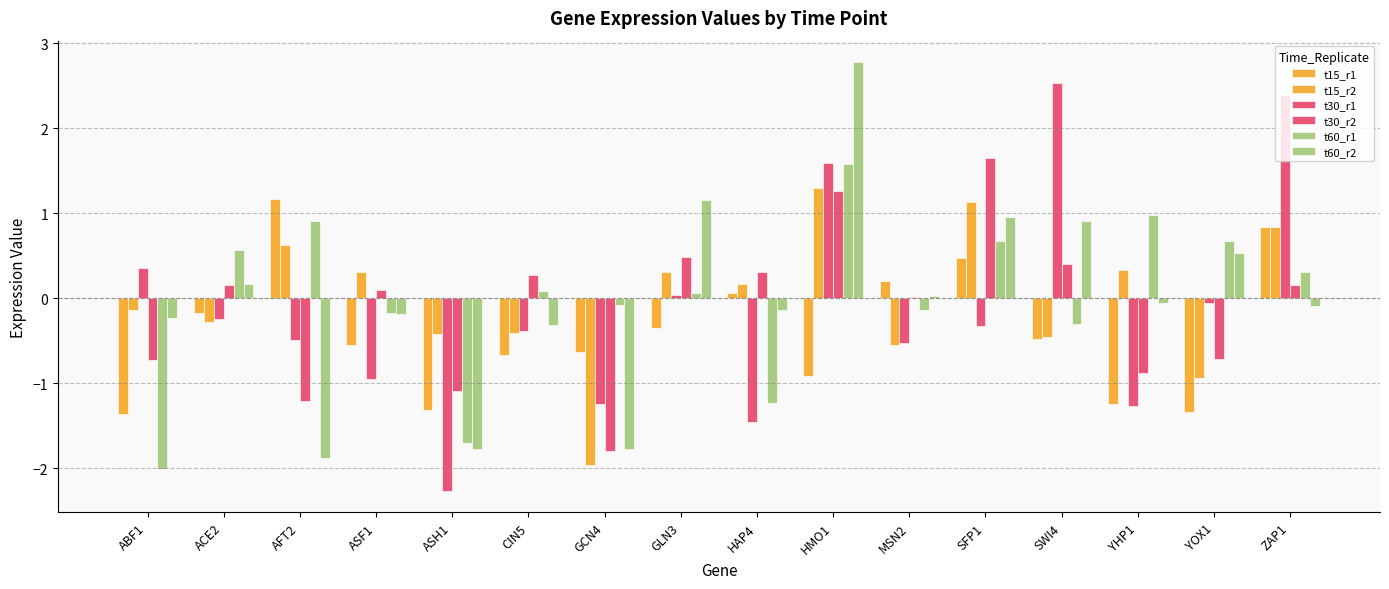

How many categories are shown in the chart?

16